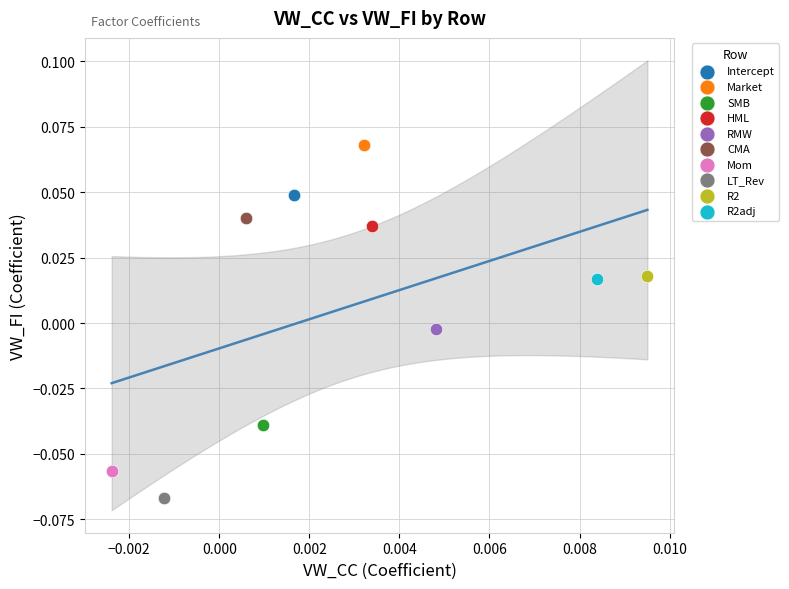

What are all the series names shown in the legend?

Intercept, Market, SMB, HML, RMW, CMA, Mom, LT_Rev, R2, R2adj